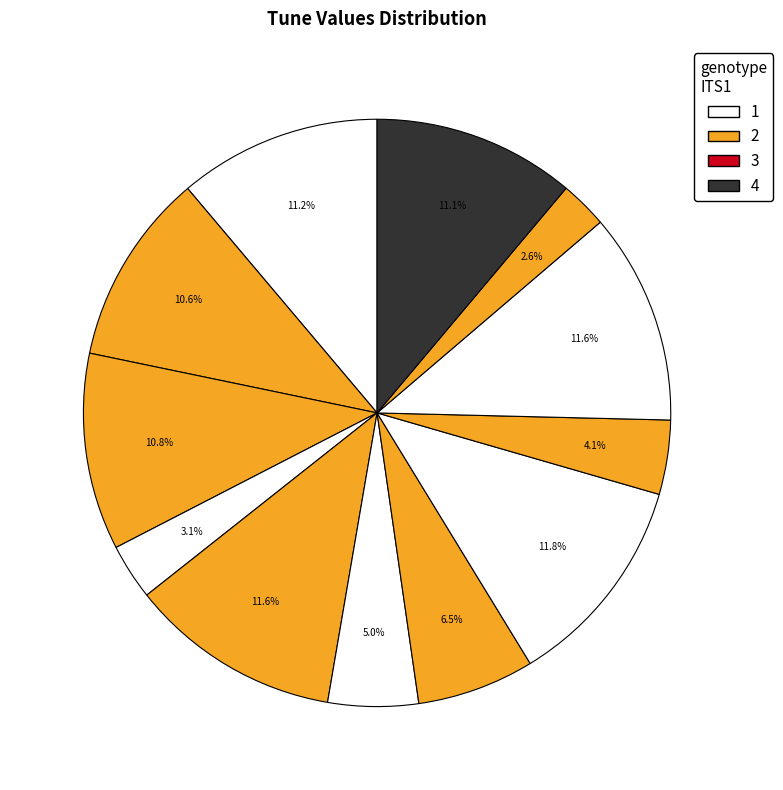

How many segments does this pie chart have?

12